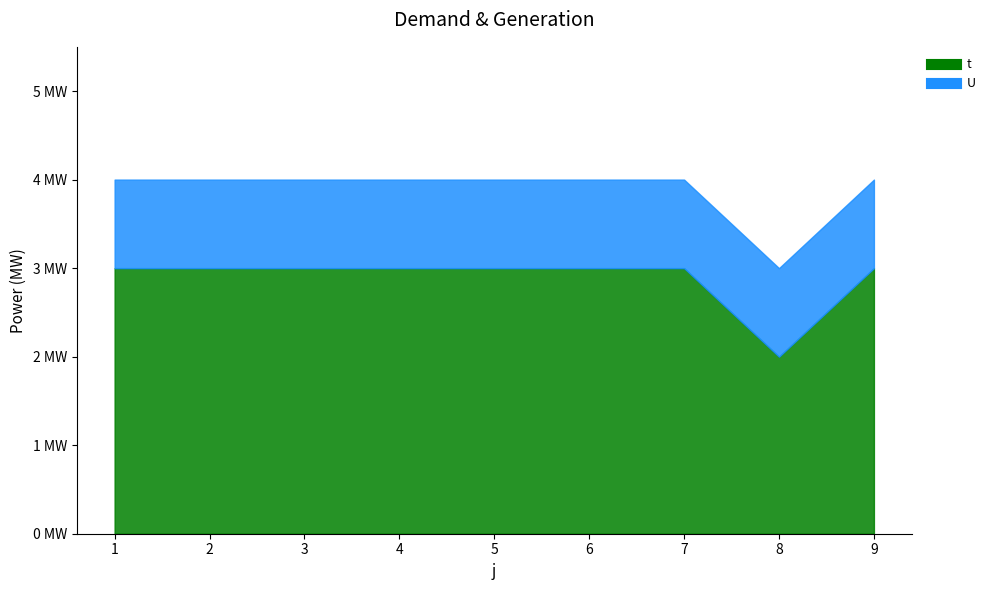

List the series in order of their overall mean, highest first.

t, U